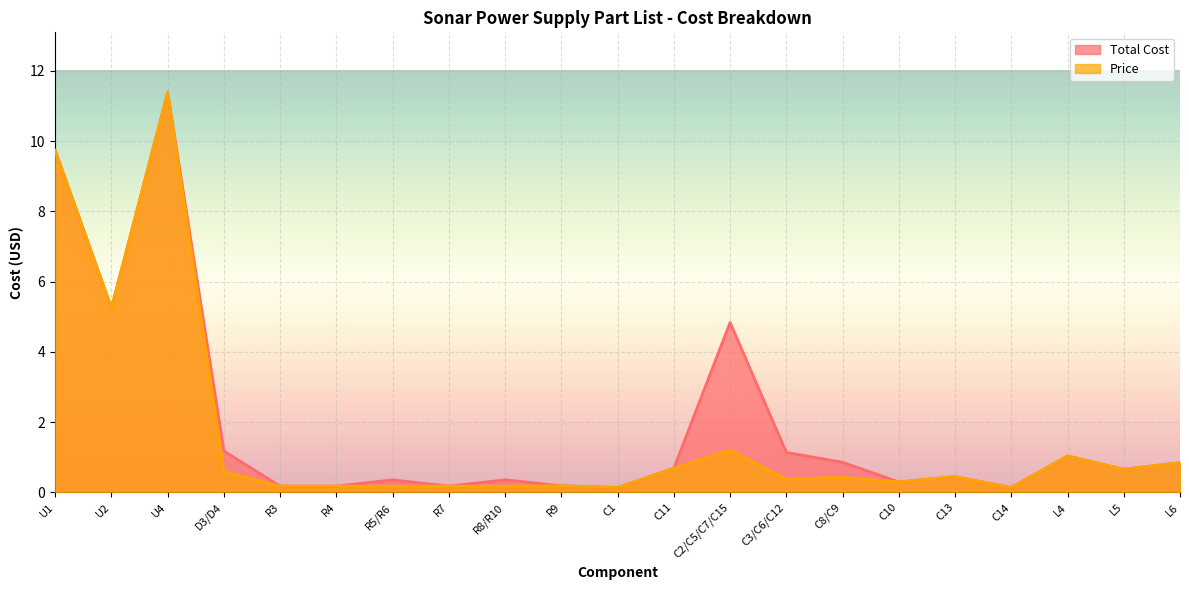

True or false: Total Cost and Price intersect in this chart.

False